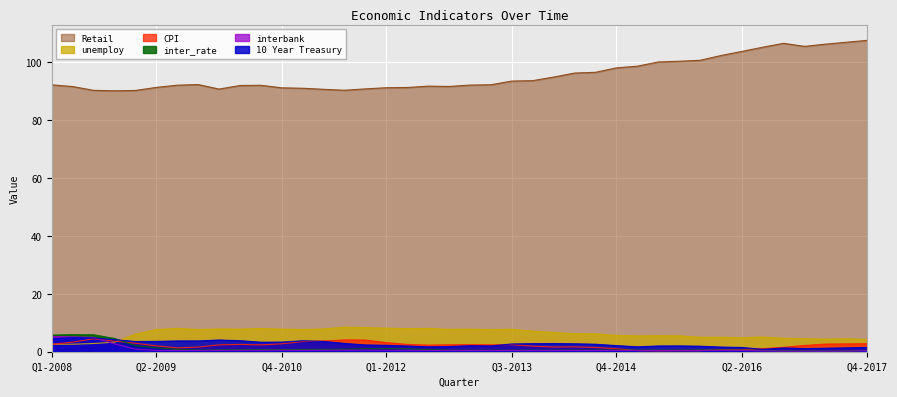

List the labels in order of CPI value, smallest first.

Q2-2015, Q3-2015, Q4-2015, Q1-2015, Q1-2016, Q2-2016, Q4-2014, Q3-2016, Q3-2009, Q3-2014, Q4-2016, Q4-2009, Q1-2014, Q2-2014, Q4-2013, Q2-2009, Q1-2017, Q3-2012, Q1-2010, Q3-2010, Q4-2012, Q2-2013, Q3-2013, Q1-2013, Q1-2008, Q2-2010, Q2-2012, Q2-2017, Q3-2017, Q4-2010, Q4-2017, Q1-2009, Q1-2012, Q2-2008, Q1-2011, Q4-2008, Q2-2011, Q4-2011, Q3-2011, Q3-2008